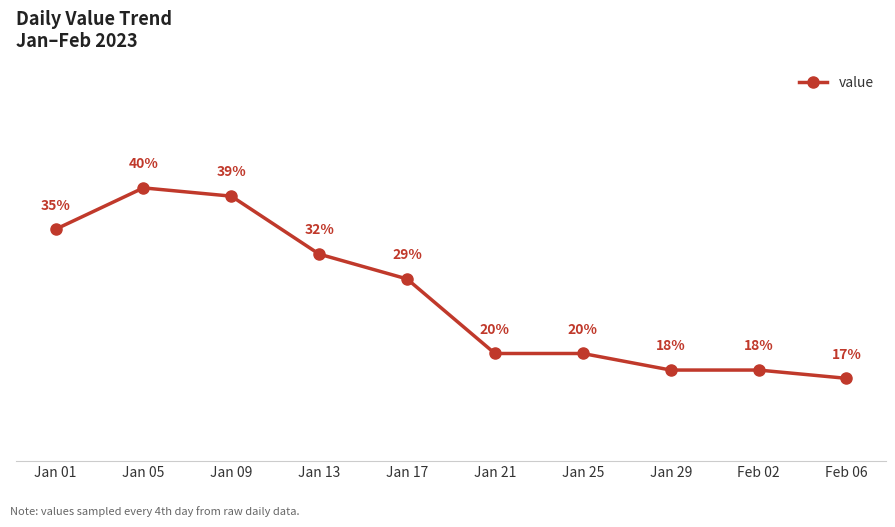

Which category has the lowest value across all series?

Feb 06